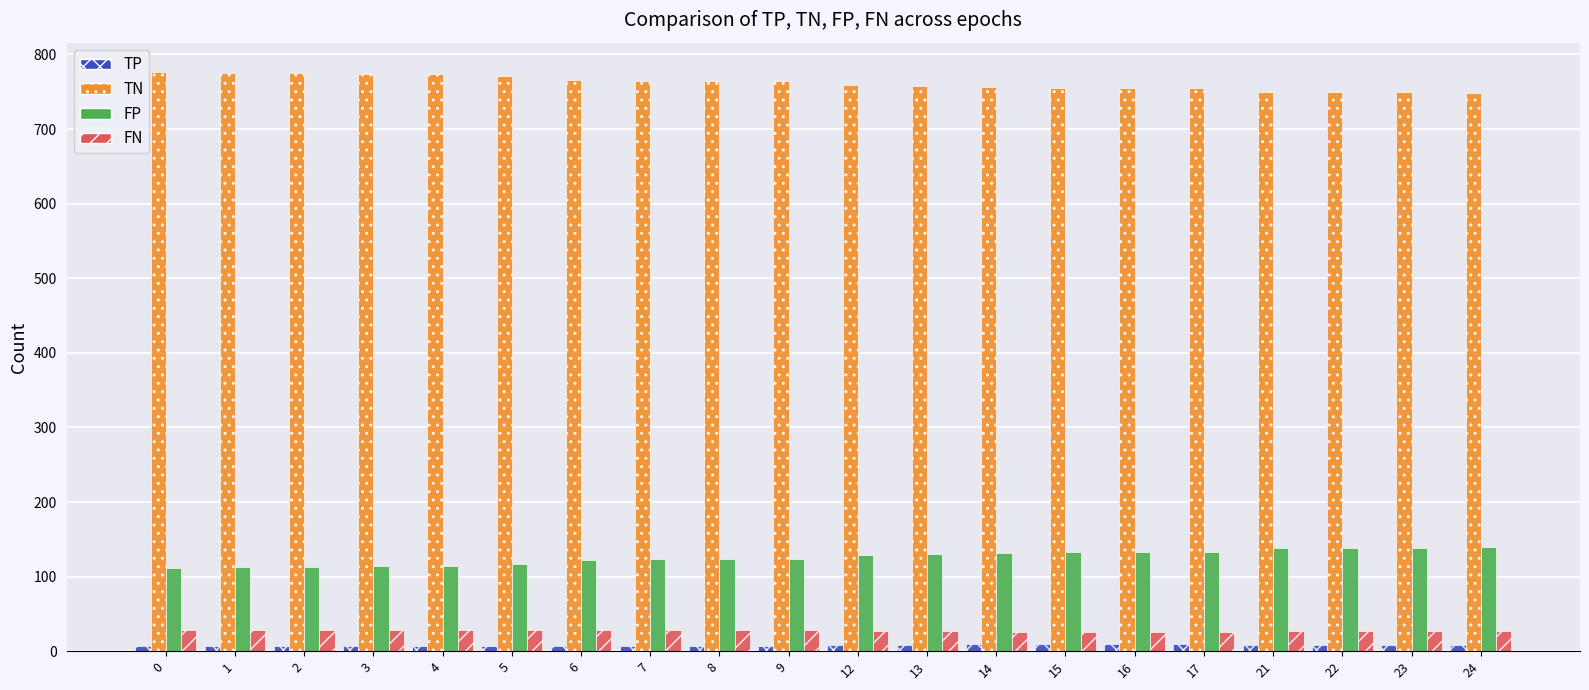

What is the difference between the maximum and second lowest values in the TN series?

27